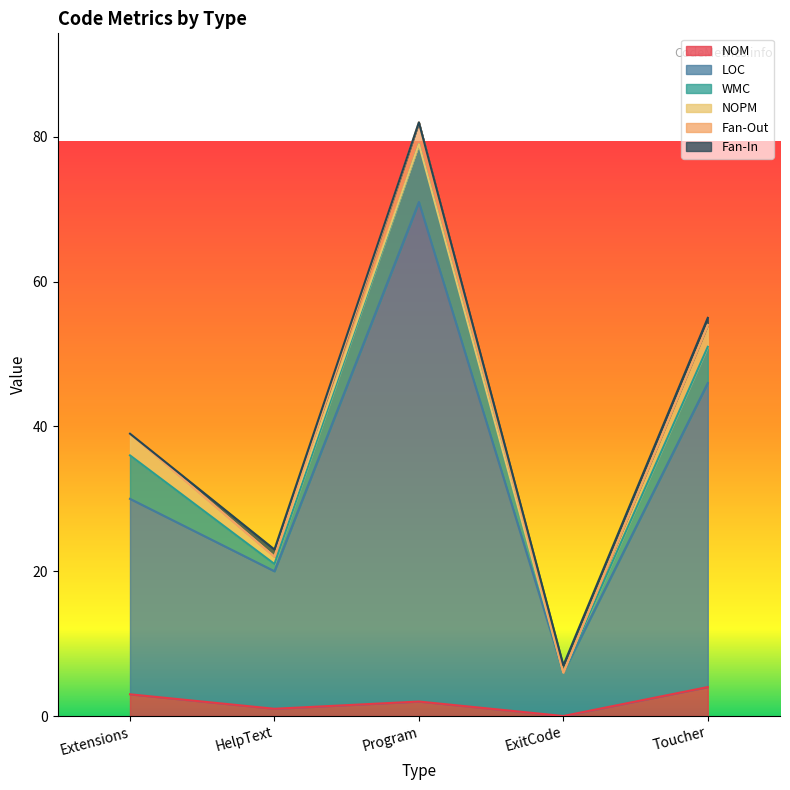

True or false: WMC and NOPM intersect in this chart.

False